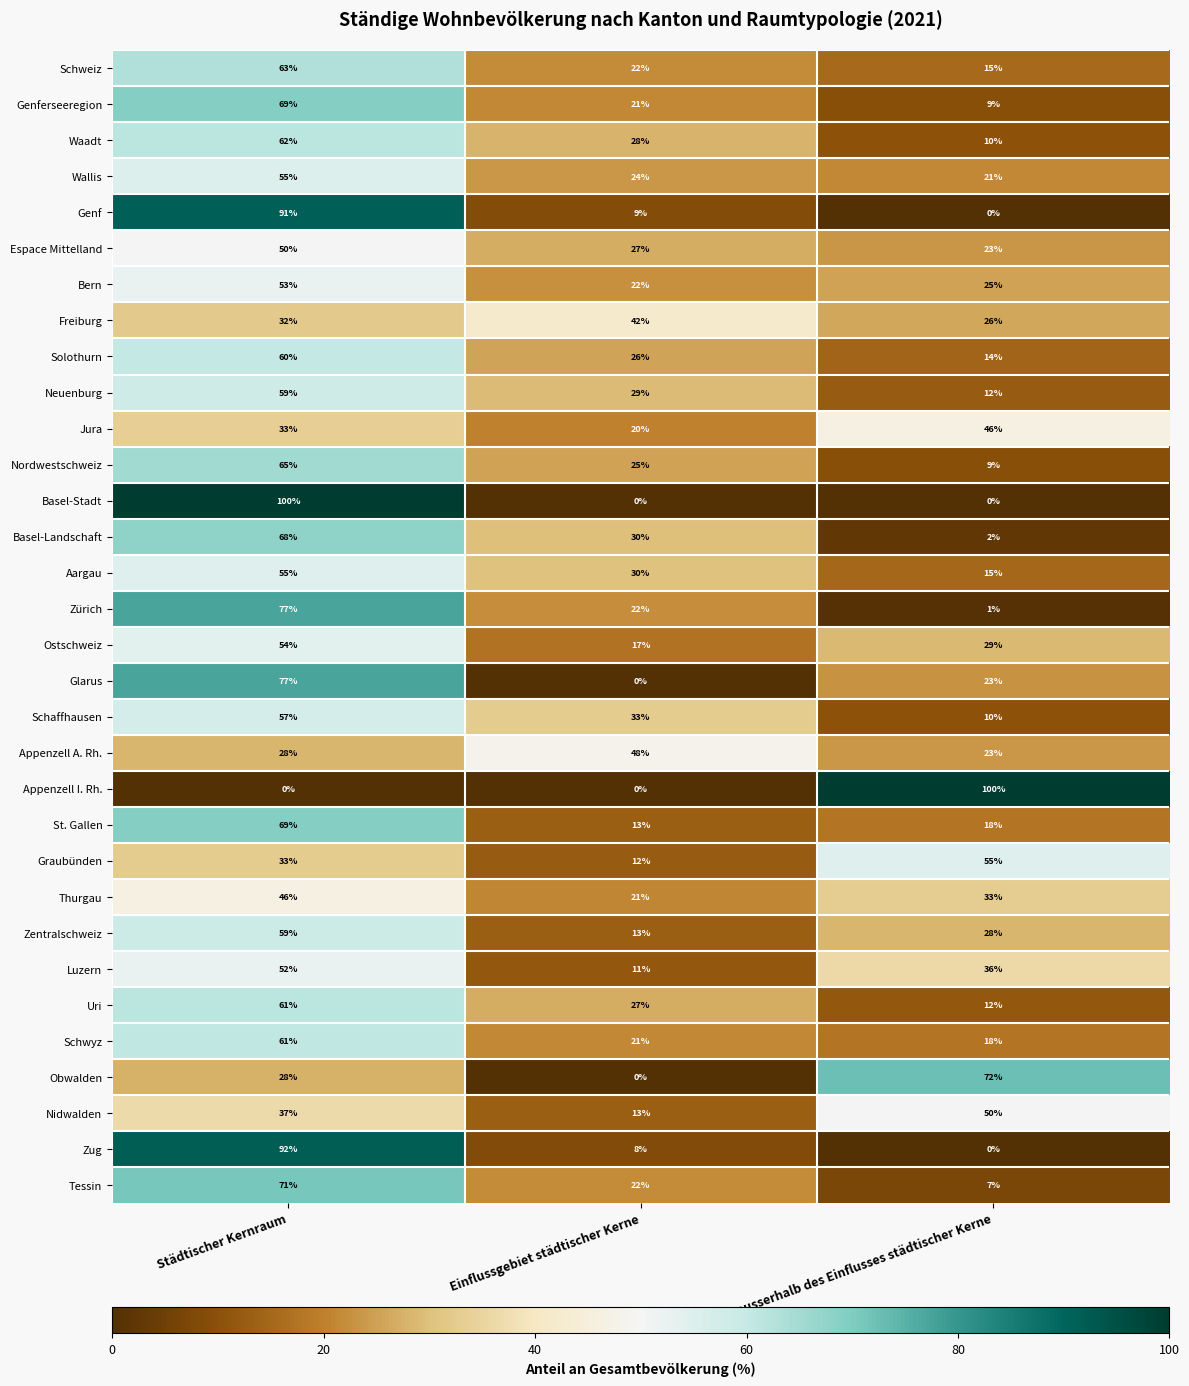

The value of St. Gallen at Gebiete ausserhalb des Einflusses städtischer Kerne is 18. True or false?

True